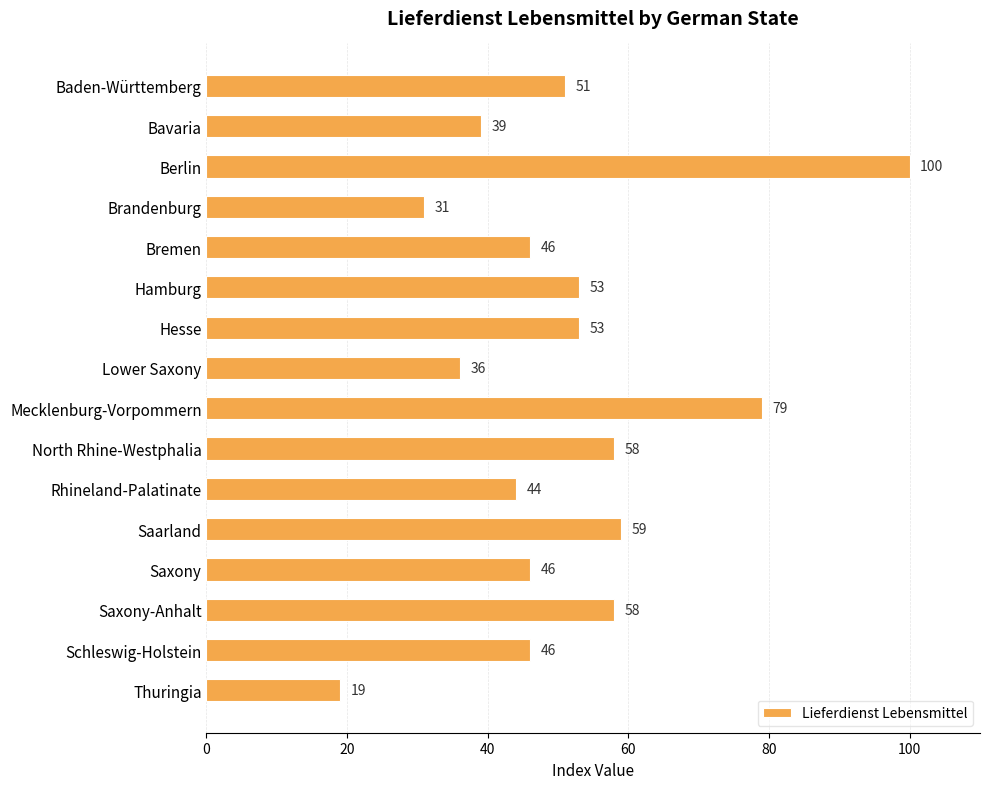

Where is the data nearest to the value 59?

Saarland